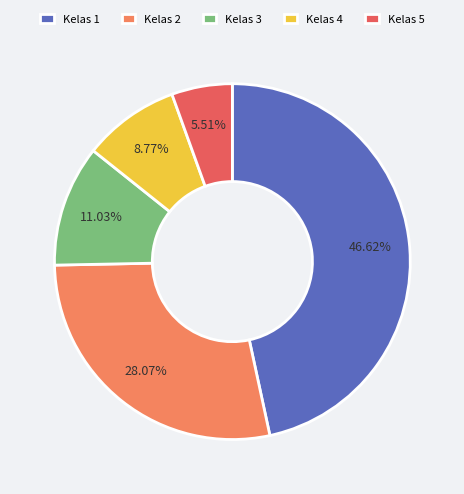

Which category has the biggest portion of the pie?

Kelas 1